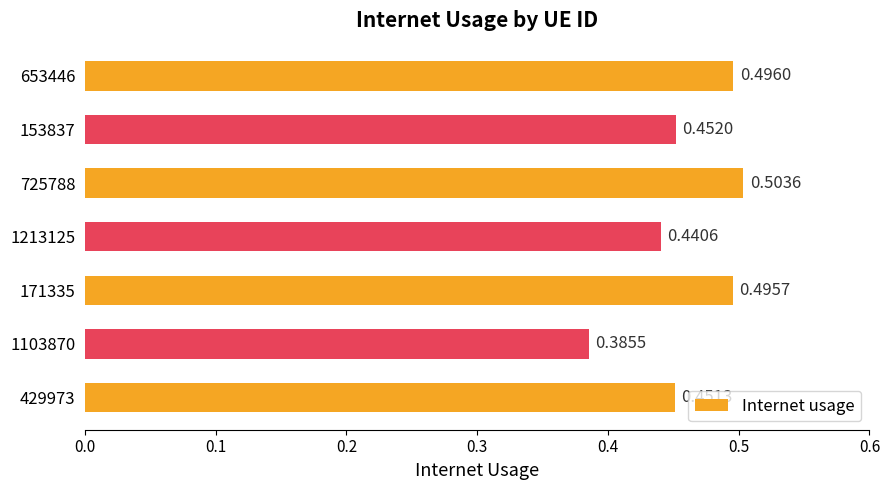

What is the sum of all values?

3.2